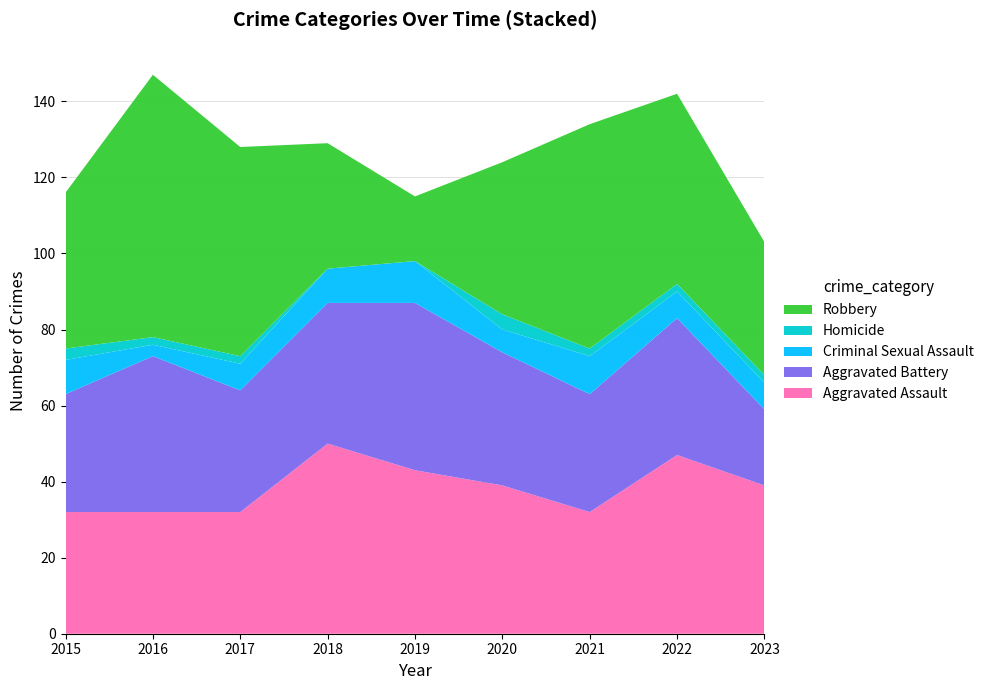

Reading left to right, transcribe all the data shown in this chart.

Aggravated Assault: 2015=32	2016=32	2017=32	2018=50	2019=43	2020=39	2021=32	2022=47	2023=39
Aggravated Battery: 2015=31	2016=41	2017=32	2018=37	2019=44	2020=35	2021=31	2022=36	2023=20
Criminal Sexual Assault: 2015=9	2016=3	2017=7	2018=9	2019=11	2020=6	2021=10	2022=7	2023=7
Homicide: 2015=3	2016=2	2017=2	2018=0	2019=0	2020=4	2021=2	2022=2	2023=2
Robbery: 2015=41	2016=69	2017=55	2018=33	2019=17	2020=40	2021=59	2022=50	2023=35